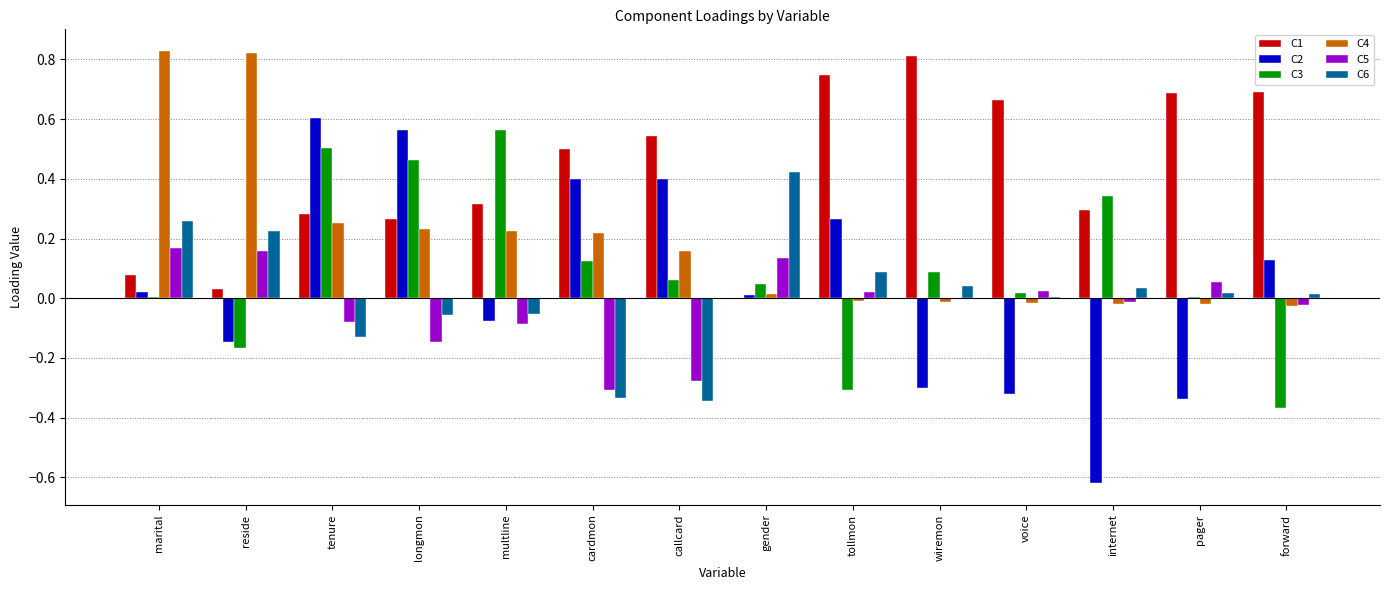

True or false: C2 has a value of 0.6 at tenure.

True